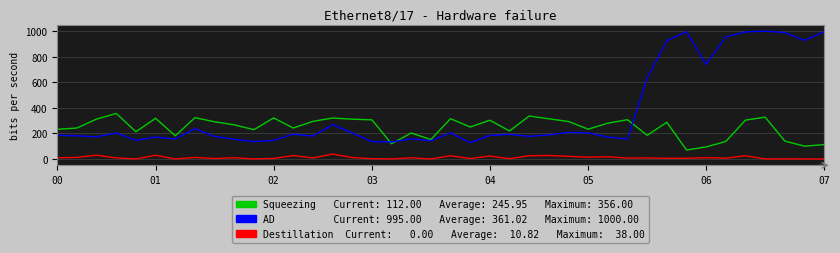

What is the greatest value displayed?

1000